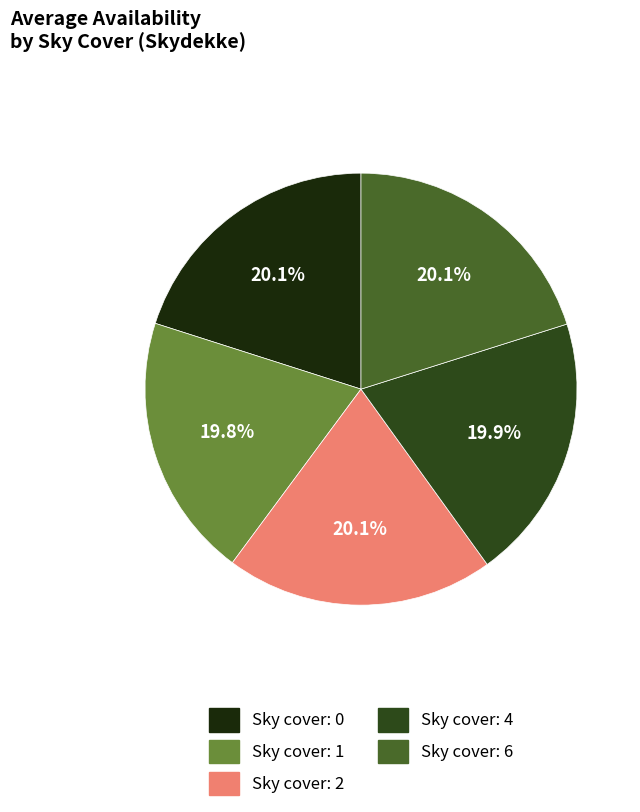

Is there a majority slice in this chart?

No